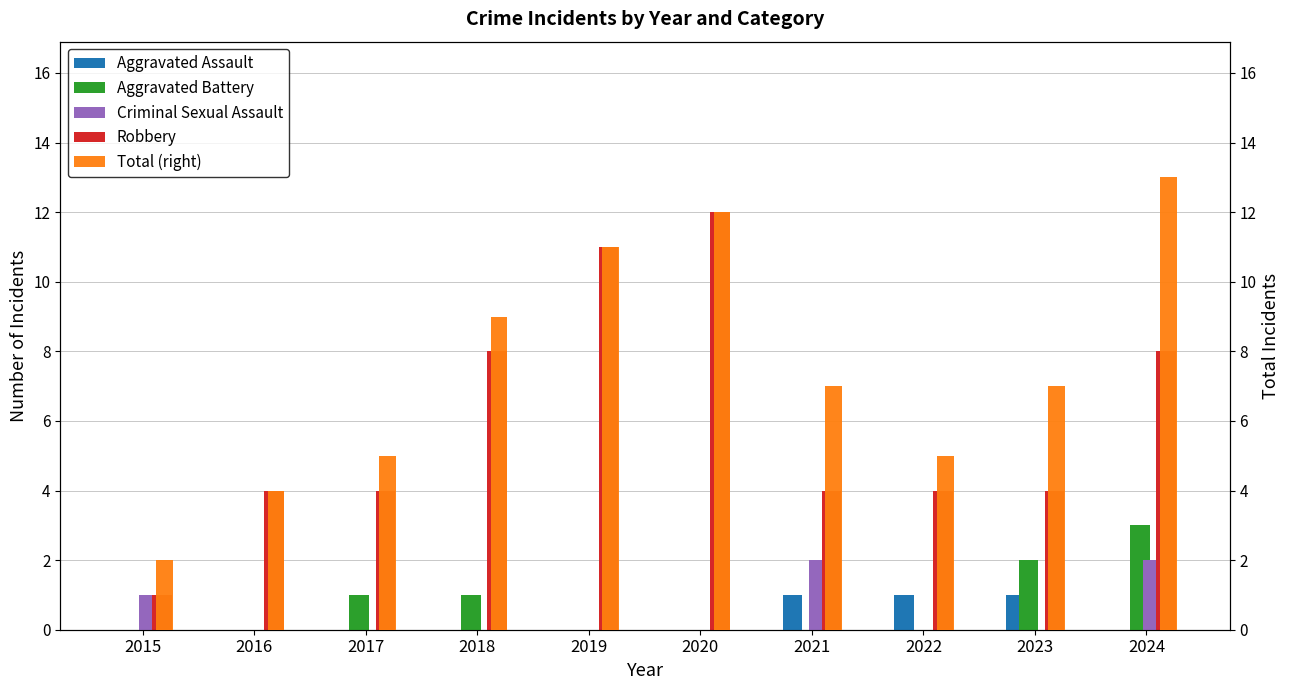

Between 2015 and 2022, which series saw the biggest shift?

Robbery